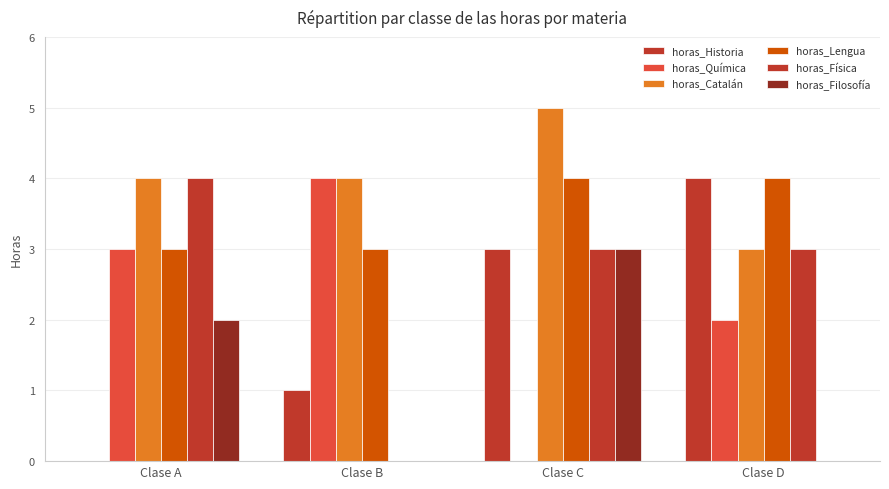

Reading left to right, transcribe all the data shown in this chart.

horas_Historia: Clase A=0	Clase B=1	Clase C=3	Clase D=4
horas_Química: Clase A=3	Clase B=4	Clase C=0	Clase D=2
horas_Catalán: Clase A=4	Clase B=4	Clase C=5	Clase D=3
horas_Lengua: Clase A=3	Clase B=3	Clase C=4	Clase D=4
horas_Física: Clase A=4	Clase B=0	Clase C=3	Clase D=3
horas_Filosofía: Clase A=2	Clase B=0	Clase C=3	Clase D=0